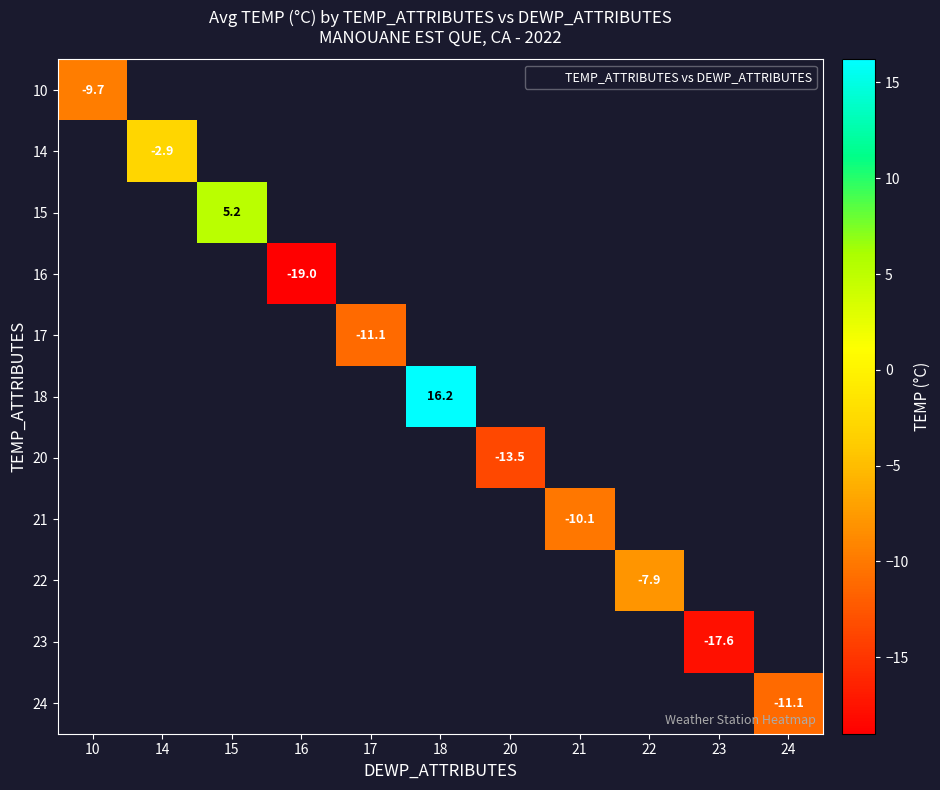

Which series has the largest range (max minus min)?

10